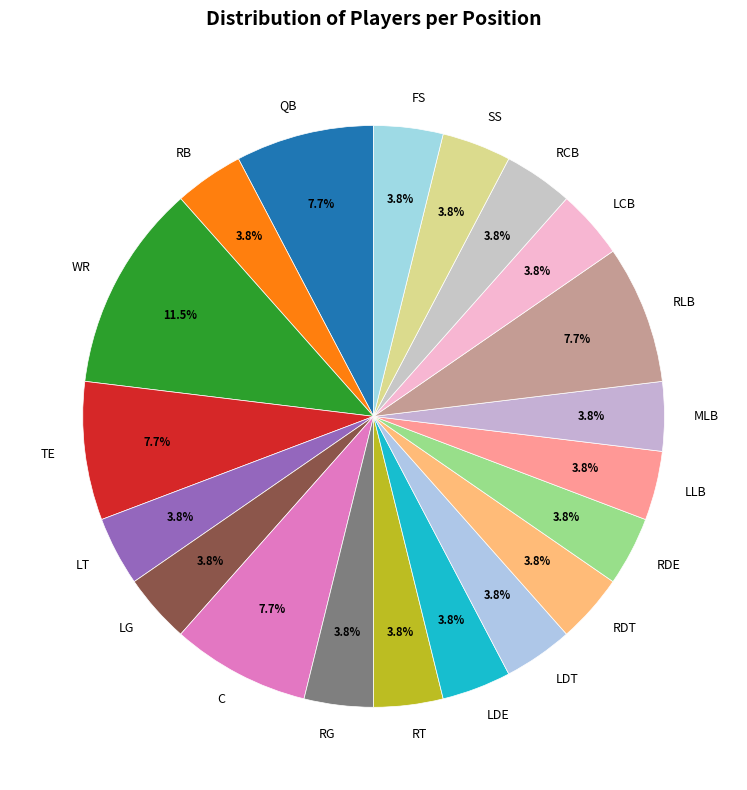

Between C and WR, which is larger?

WR